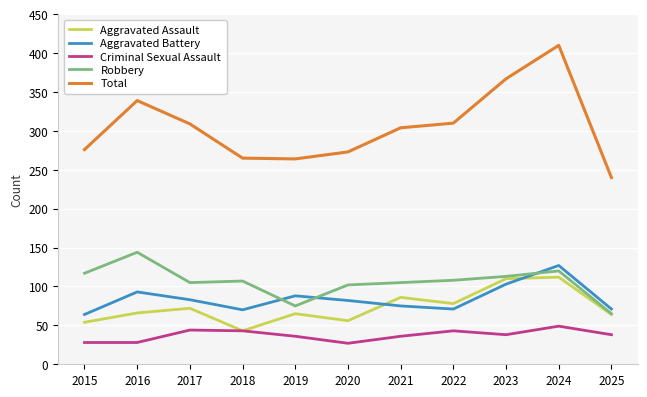

What is the difference between the Robbery values at 2025 and 2021?

40